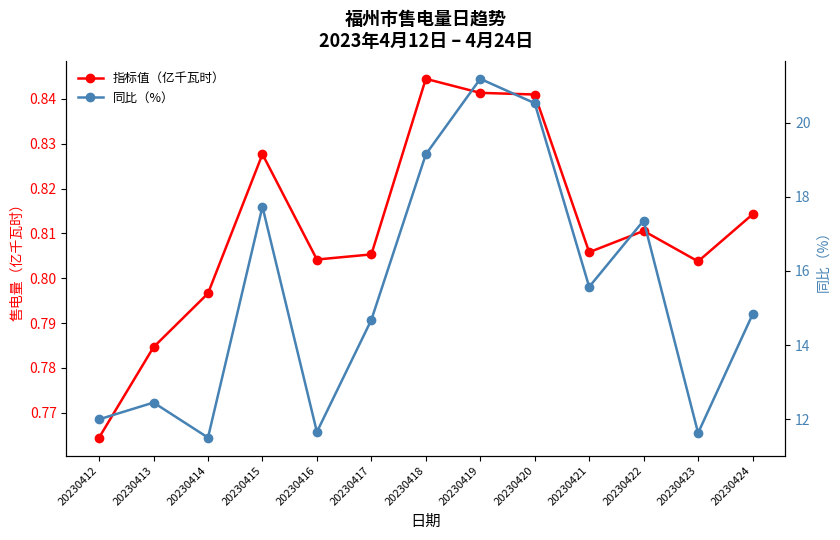

What is the spread (max minus min) of values at 20230422?

16.5